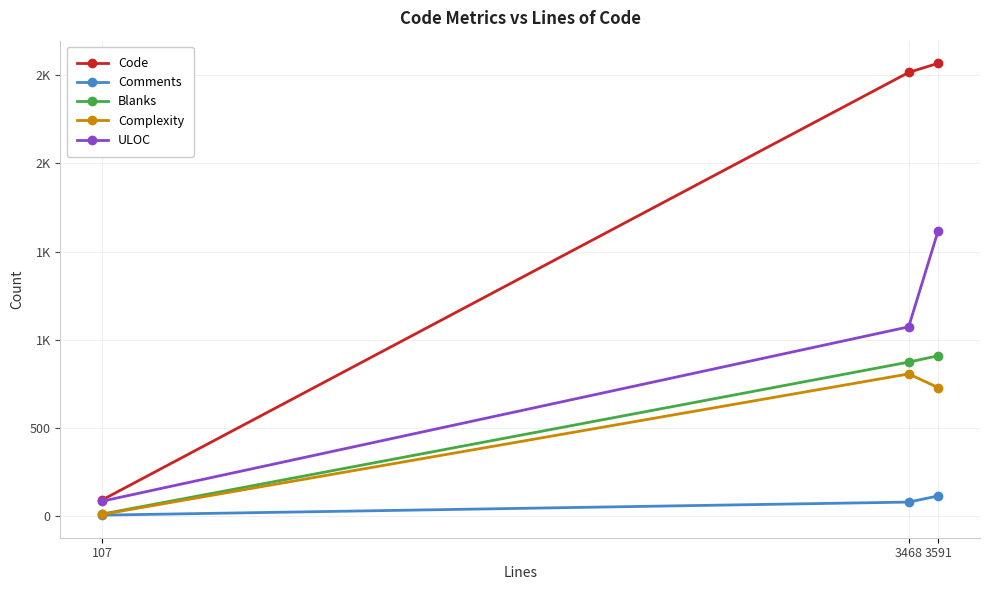

What are all the series names shown in the legend?

Code, Comments, Blanks, Complexity, ULOC